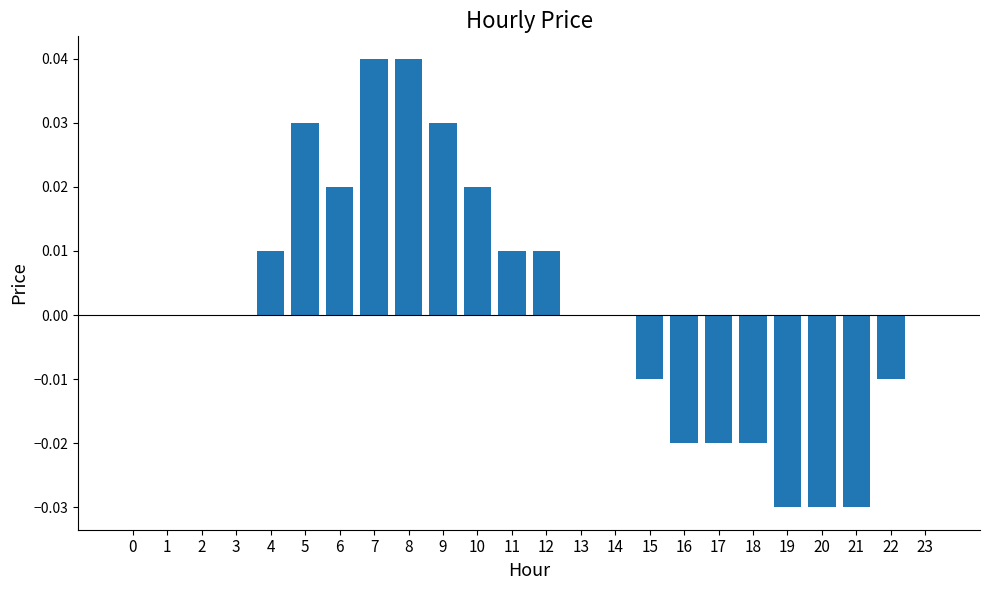

Which has a higher value, 14 or 9?

9